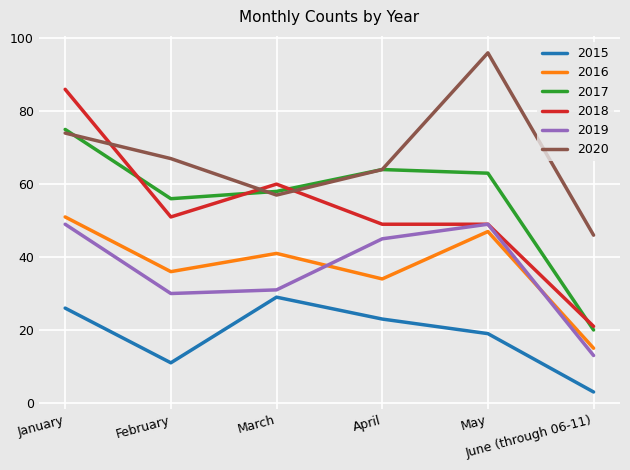

How many series are shown in this chart?

6